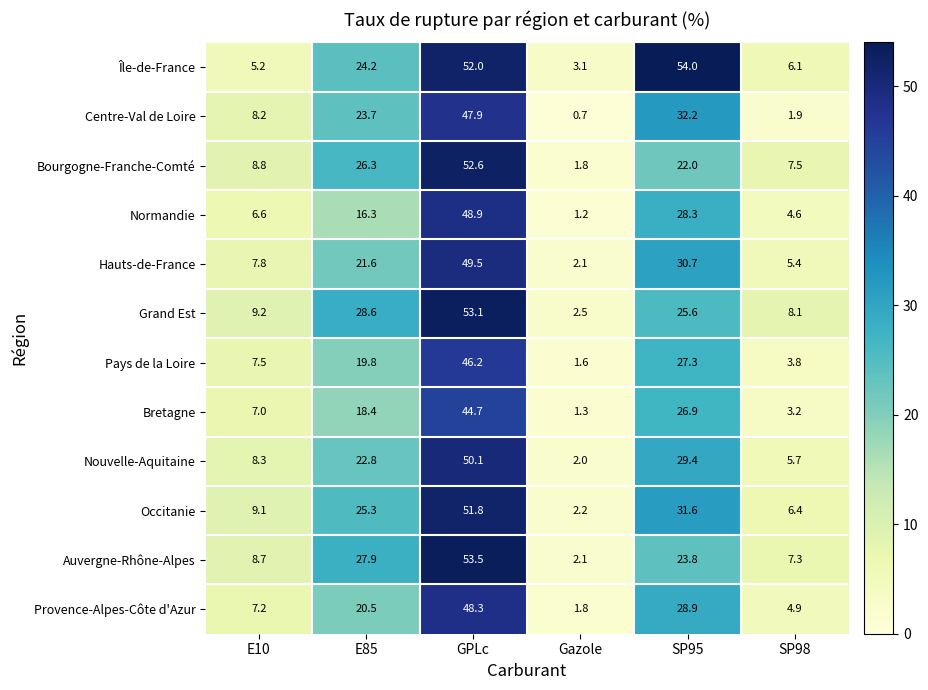

Where is Hauts-de-France nearest to the value 25?

E85